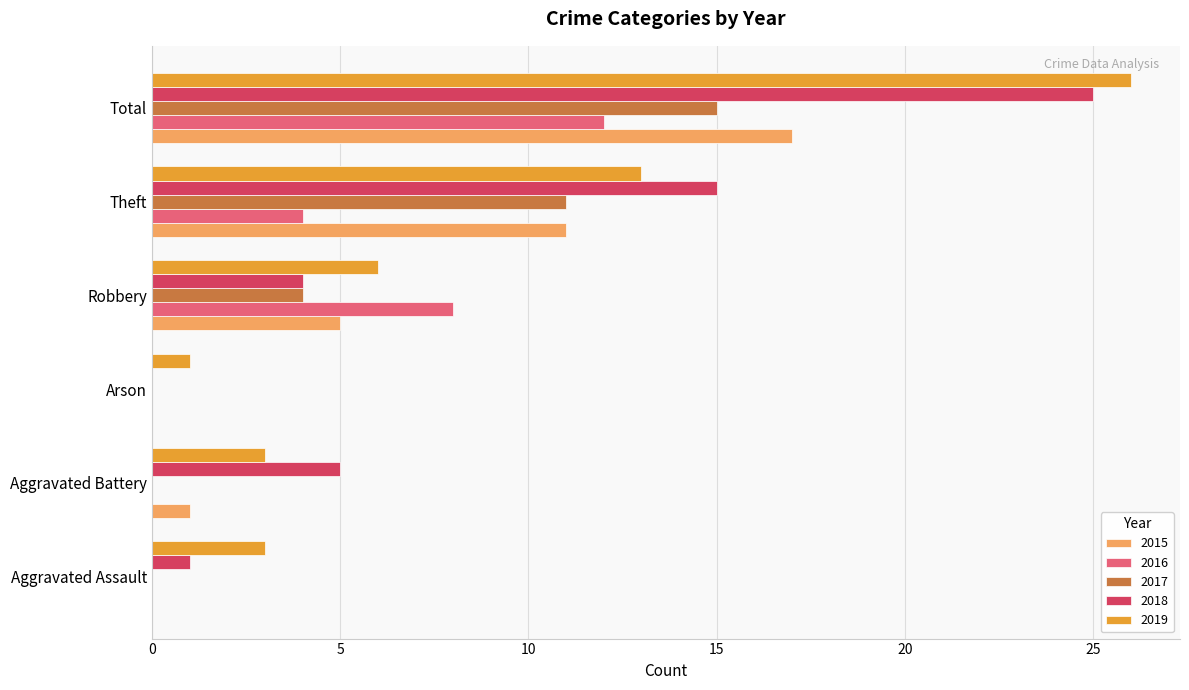

At which category is the sum across all series the highest?

Total